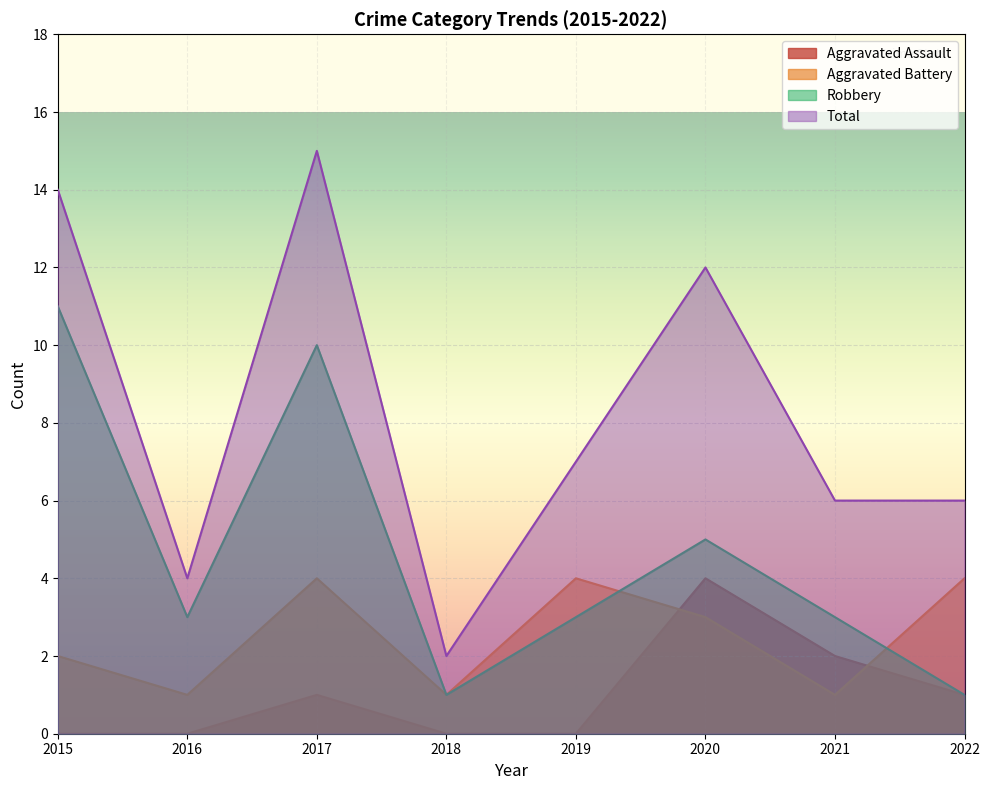

What is the sum of all Total values?

66